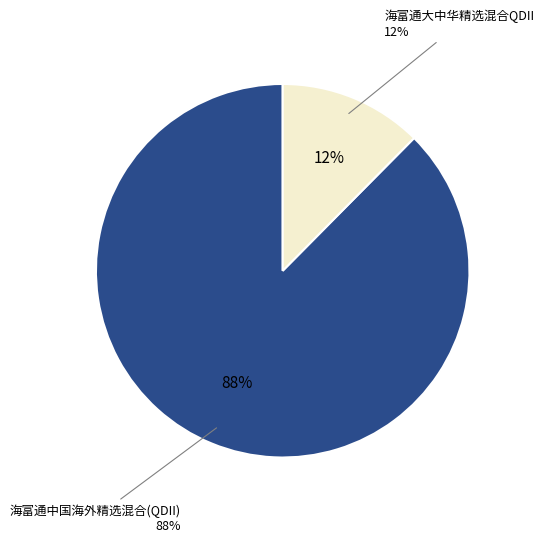

How many slices are in this pie chart?

2